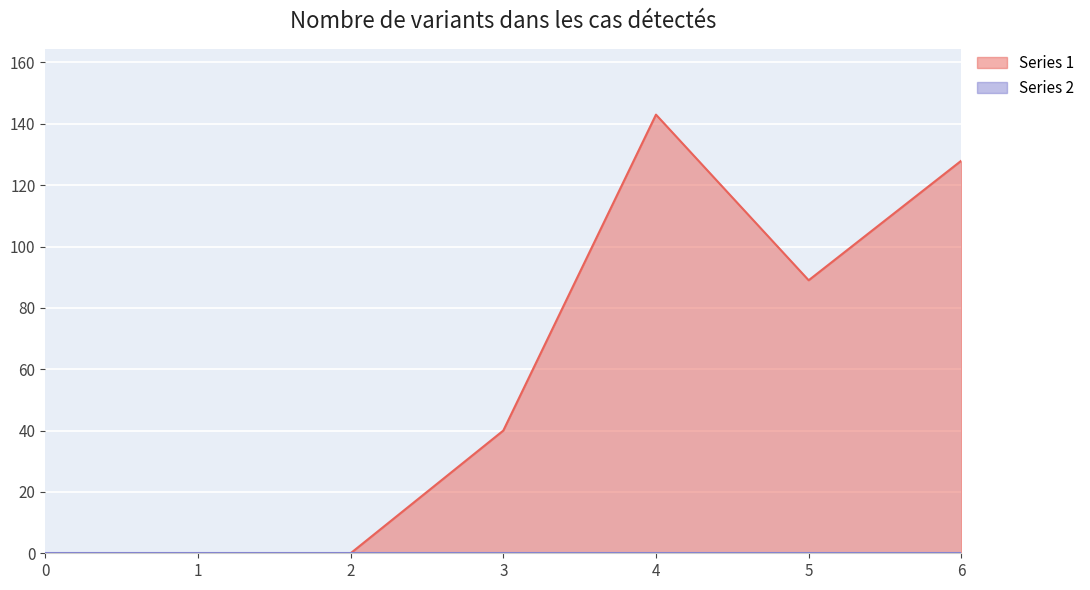

Reading right to left, what are all the values shown in this chart?

128	89	143	40	0	0	0